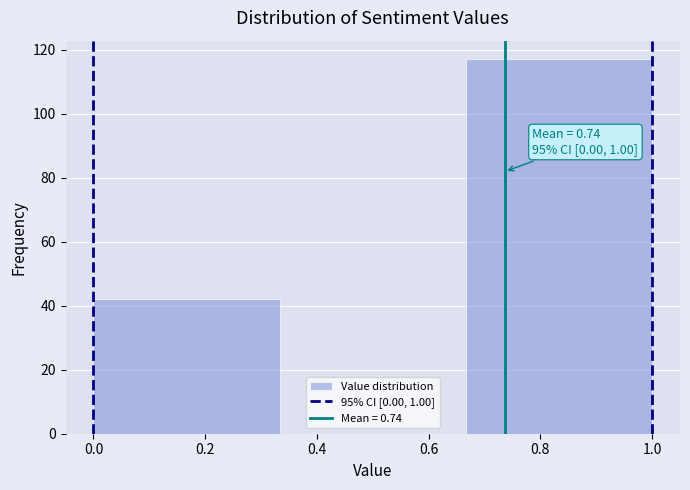

Over which range of the x-axis is the bar tallest?

0.66 to 1.00